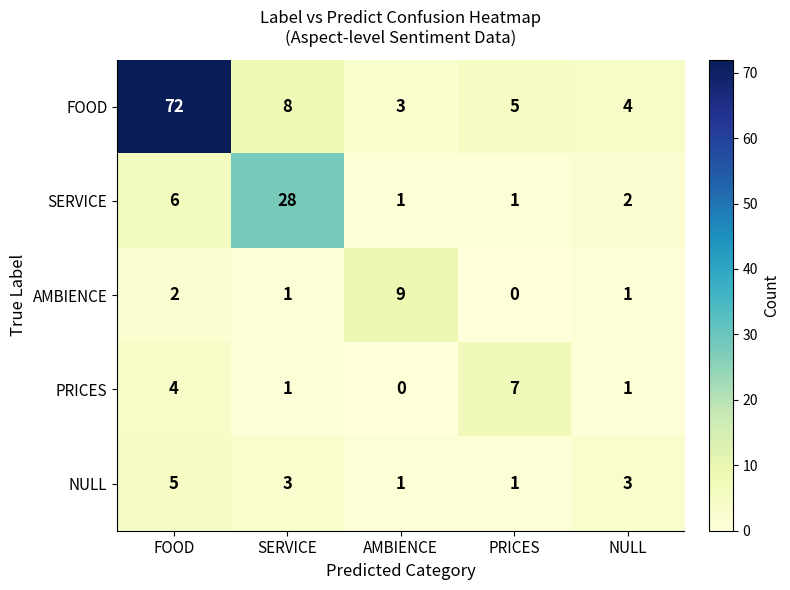

At which label does SERVICE first exceed 2?

FOOD